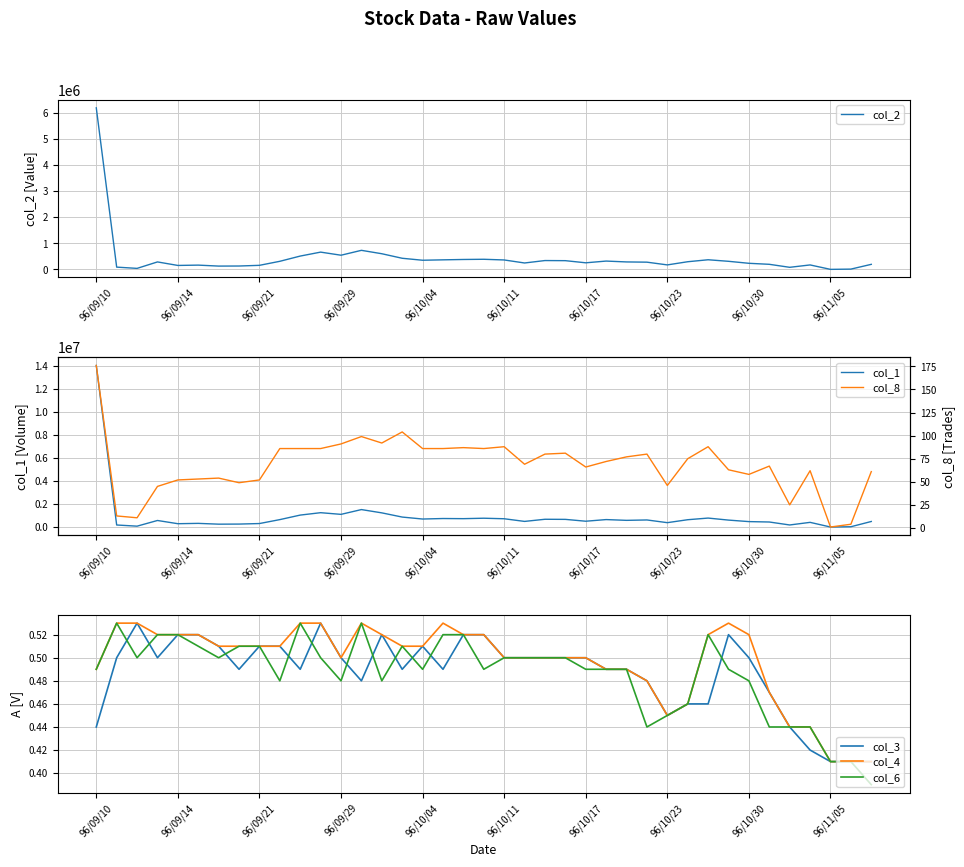

The col_6 series shows 0.7 at 96/10/04. True or false?

False